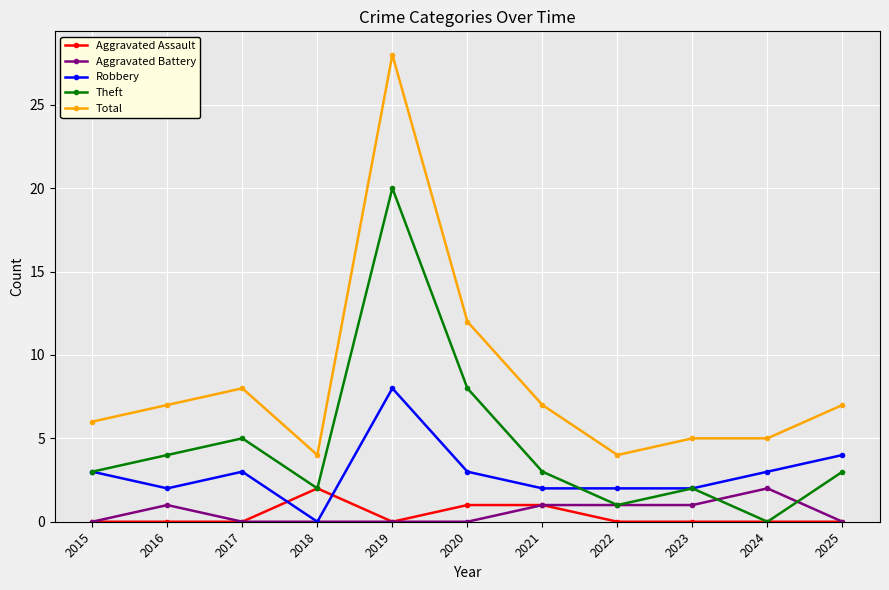

True or false: Total and Robbery cross at least once.

False